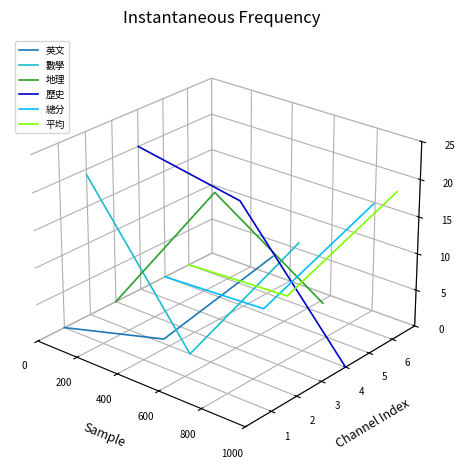

At how many categories does at least one series exceed 0?

3